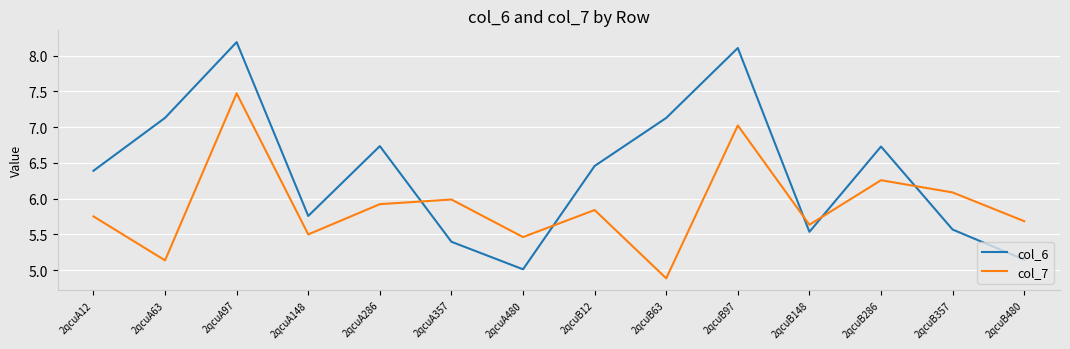

What are all the series names shown in the legend?

col_6, col_7